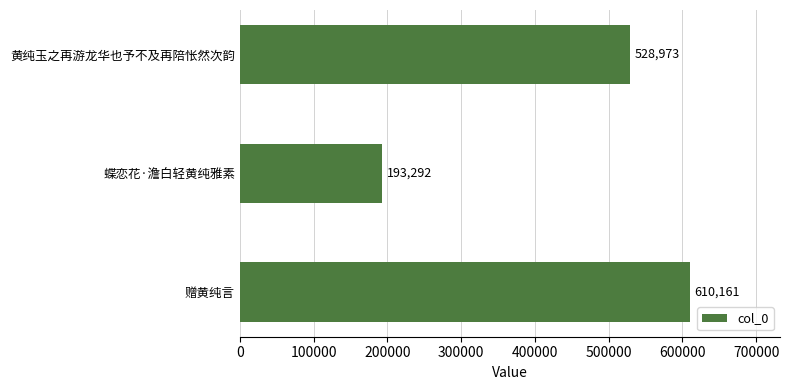

What is the difference between the maximum and minimum values?

416869